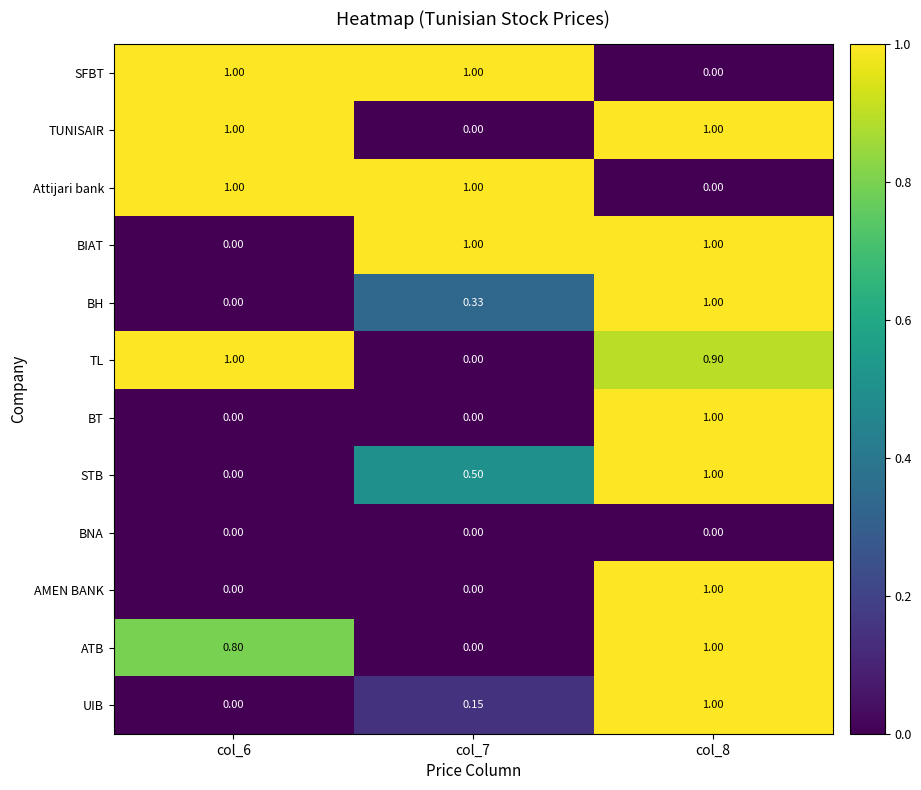

Is the value of SFBT at col_6 greater than the value of STB at col_6?

Yes